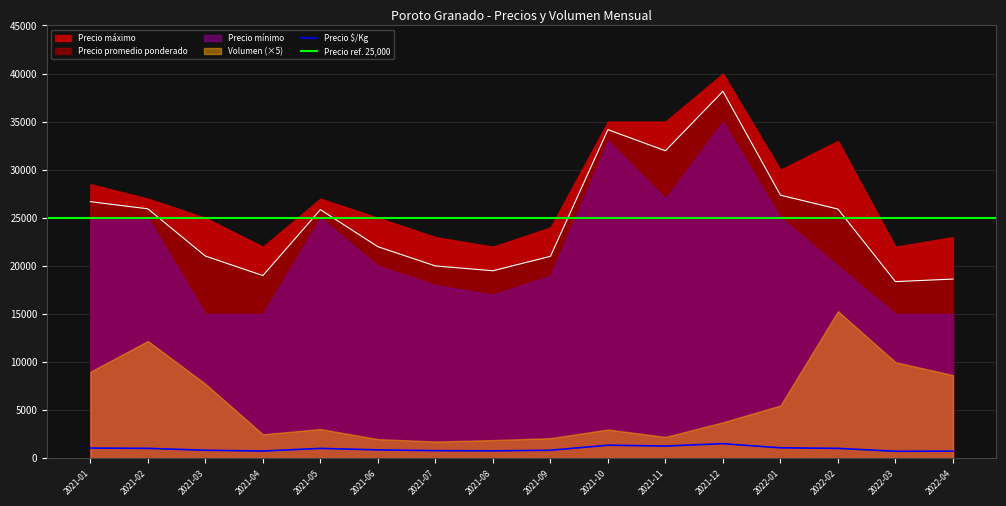

In Precio $/Kg, how many points are lower than both neighbors (excluding endpoints)?

4